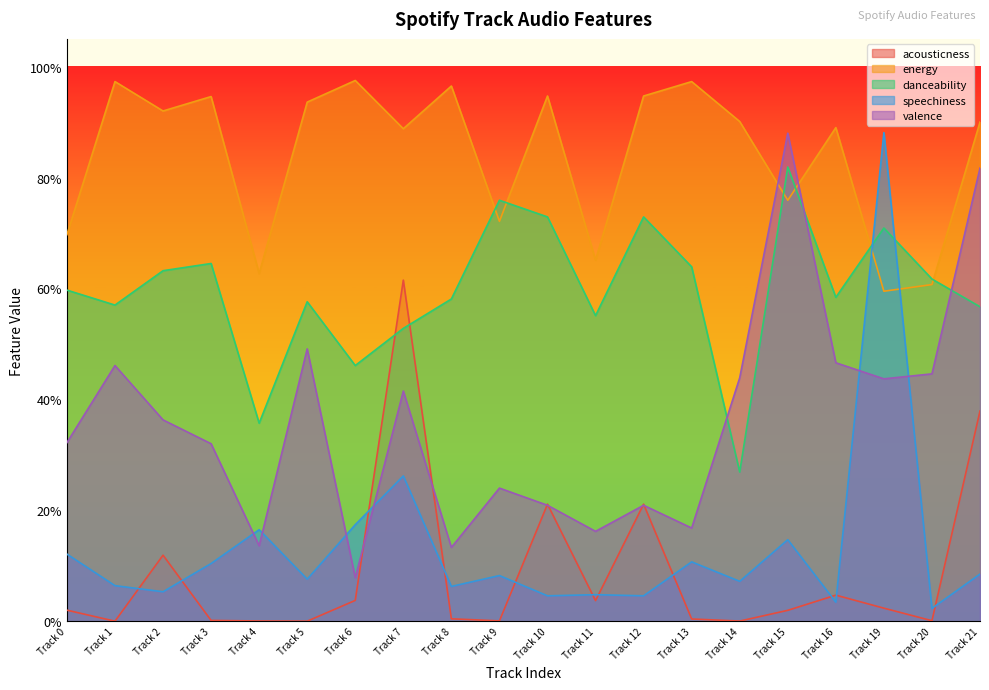

Which series ends up on top after the final intersection of energy and speechiness?

energy